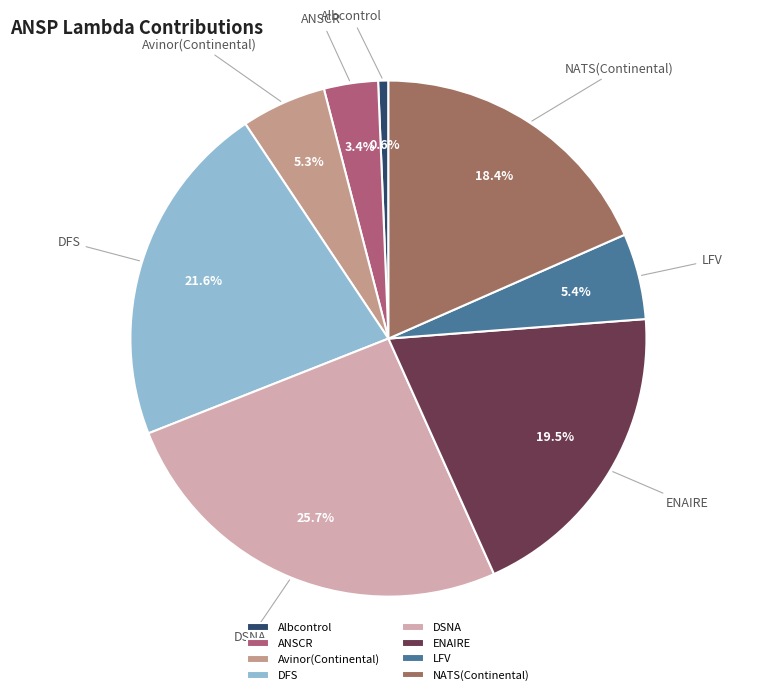

Which slice is the smallest?

Albcontrol